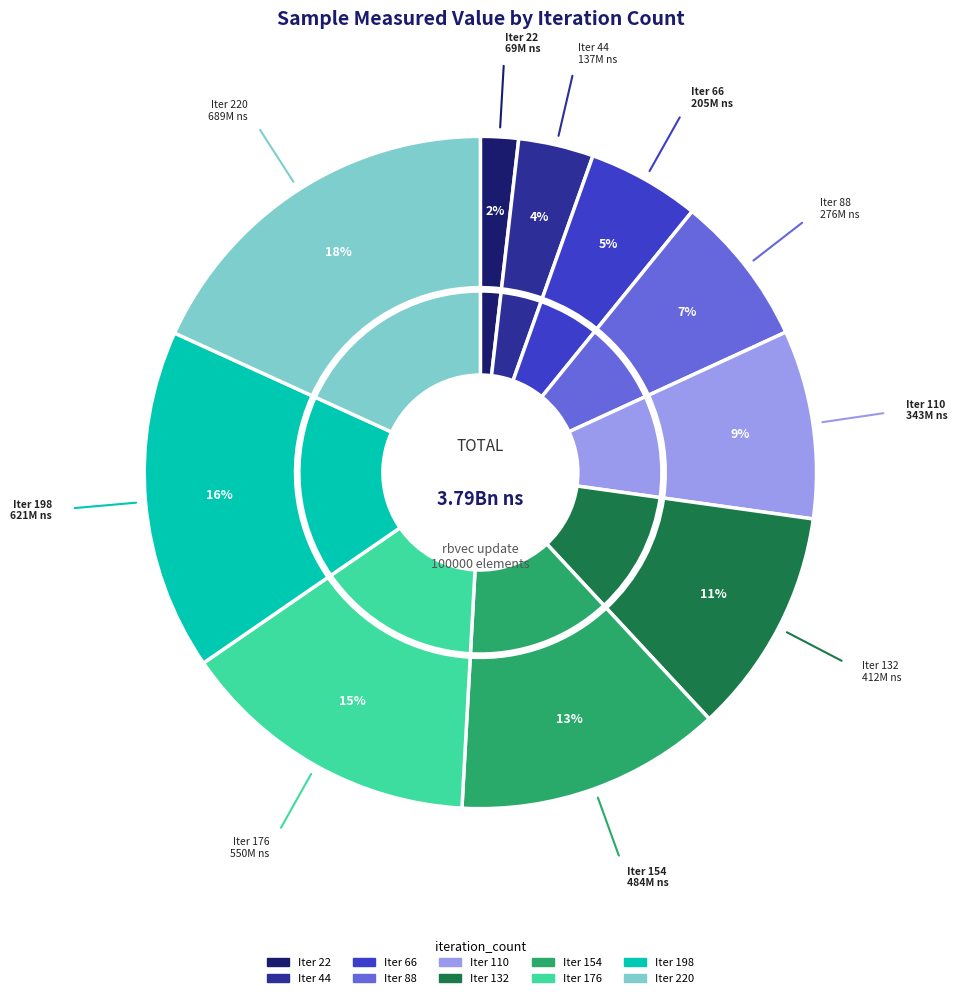

Is it true that 66 is 5% of the pie?

True